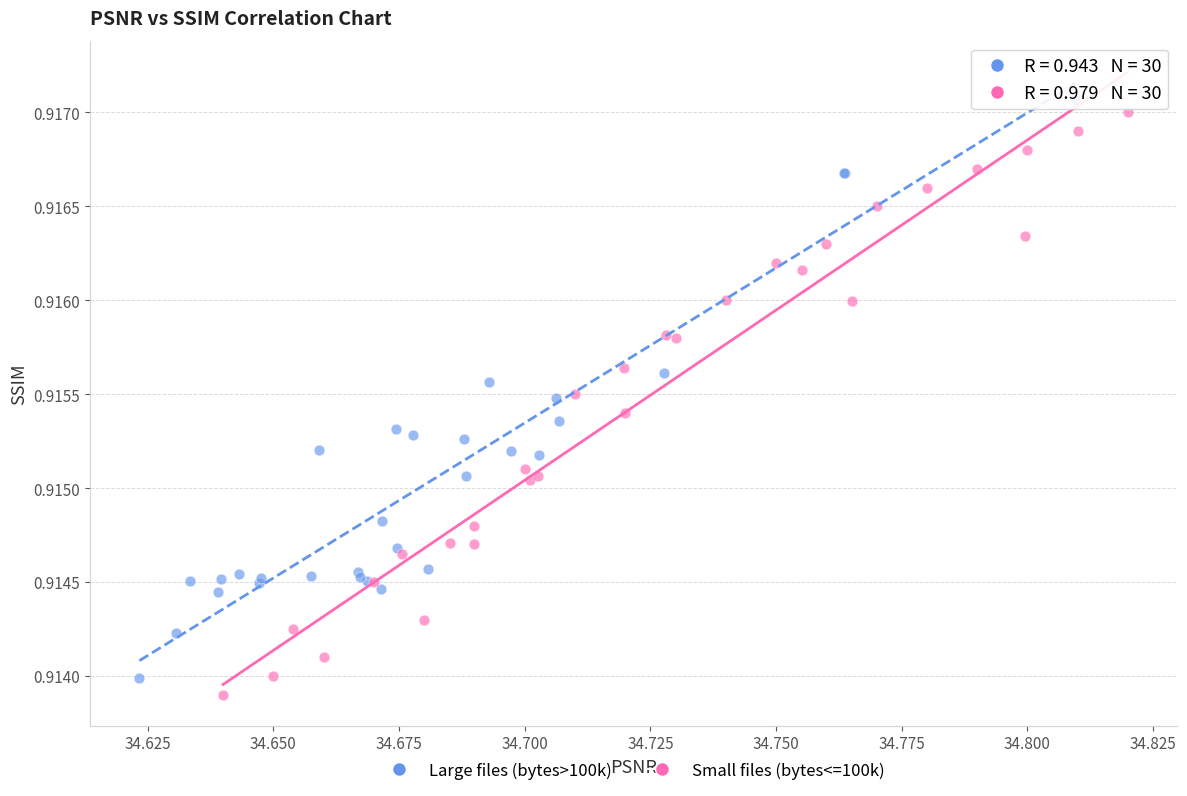

Which series contains the highest Y value?

Large files (bytes>100k)